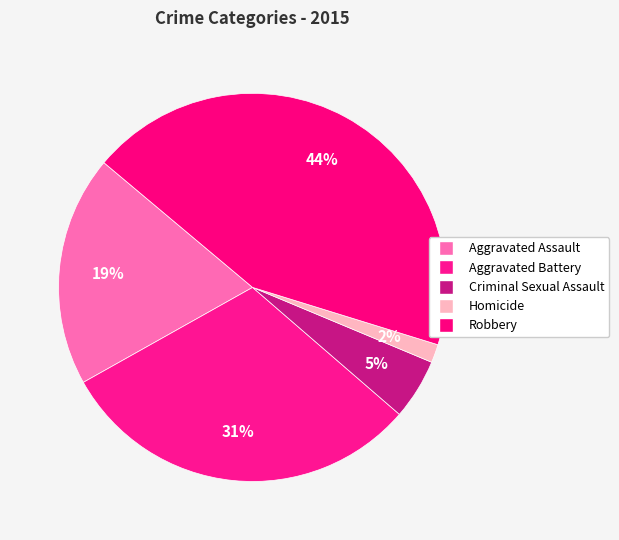

How many slices are in this pie chart?

5